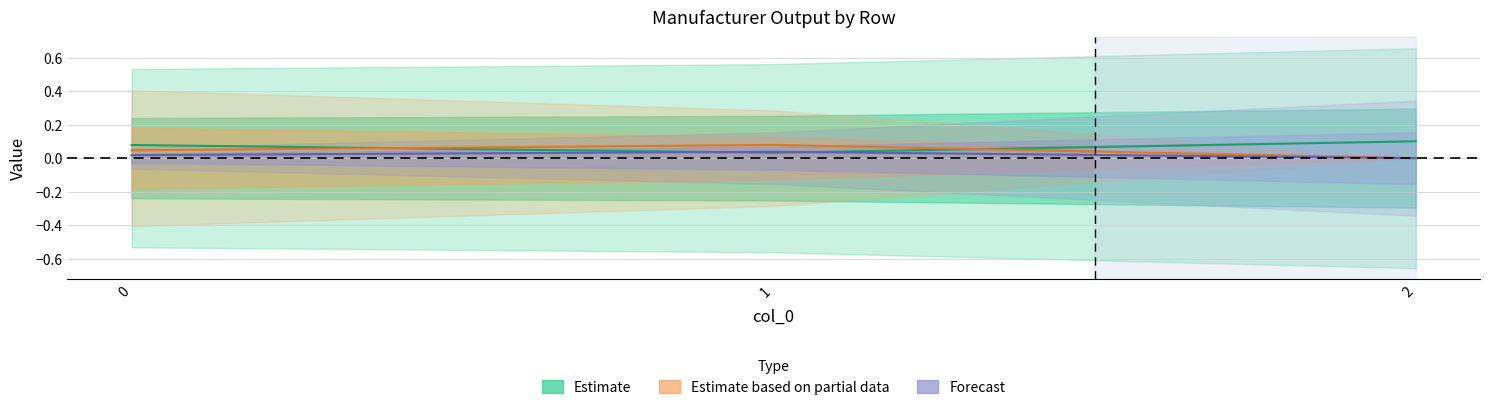

How many Estimate values are between 0 and 1?

3